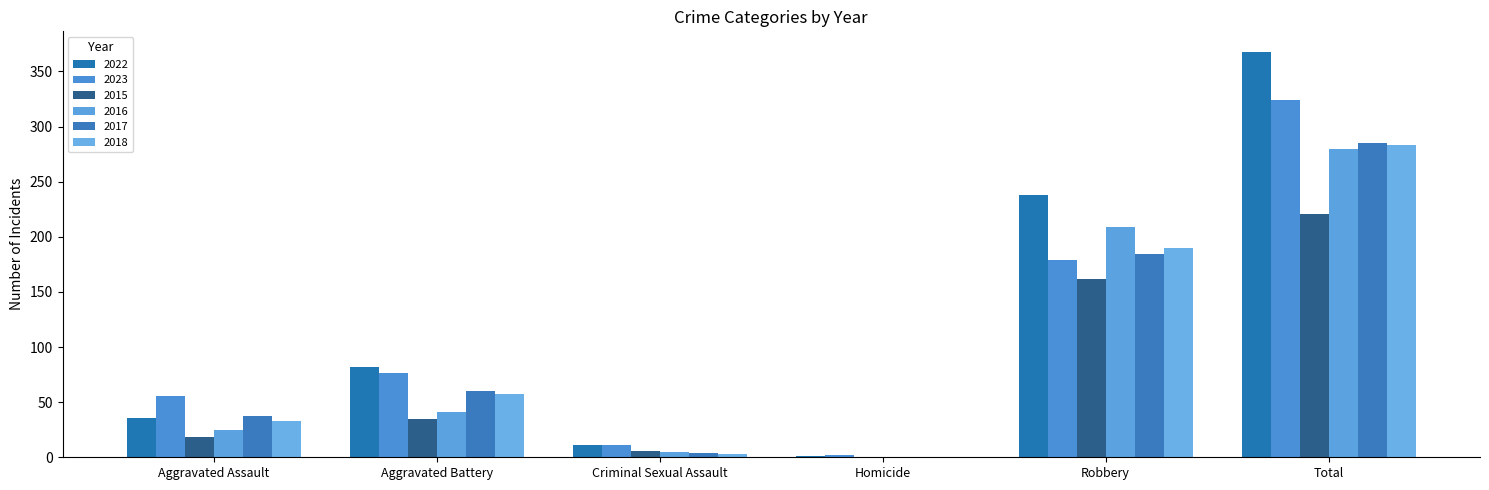

Reading right to left, extract all data points from this chart.

2022: Total=368	Robbery=238	Homicide=1	Criminal Sexual Assault=11	Aggravated Battery=82	Aggravated Assault=36
2023: Total=324	Robbery=179	Homicide=2	Criminal Sexual Assault=11	Aggravated Battery=76	Aggravated Assault=56
2015: Total=221	Robbery=162	Homicide=0	Criminal Sexual Assault=6	Aggravated Battery=35	Aggravated Assault=18
2016: Total=280	Robbery=209	Homicide=0	Criminal Sexual Assault=5	Aggravated Battery=41	Aggravated Assault=25
2017: Total=285	Robbery=184	Homicide=0	Criminal Sexual Assault=4	Aggravated Battery=60	Aggravated Assault=37
2018: Total=283	Robbery=190	Homicide=0	Criminal Sexual Assault=3	Aggravated Battery=57	Aggravated Assault=33